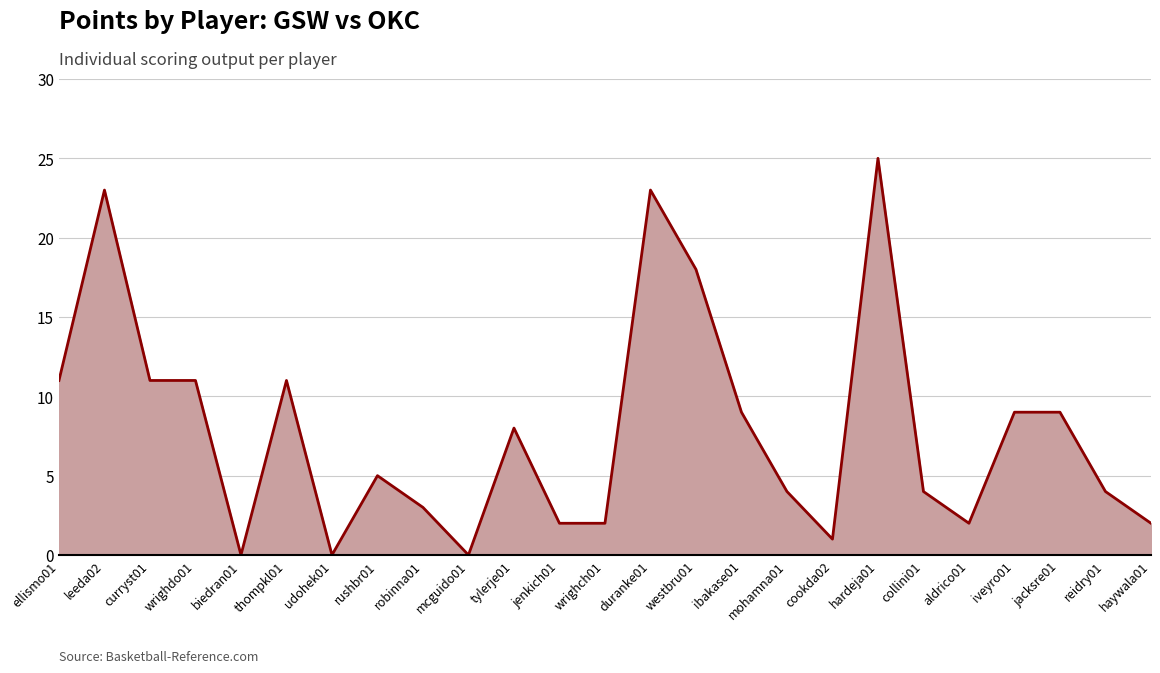

What is the greatest value displayed?

25